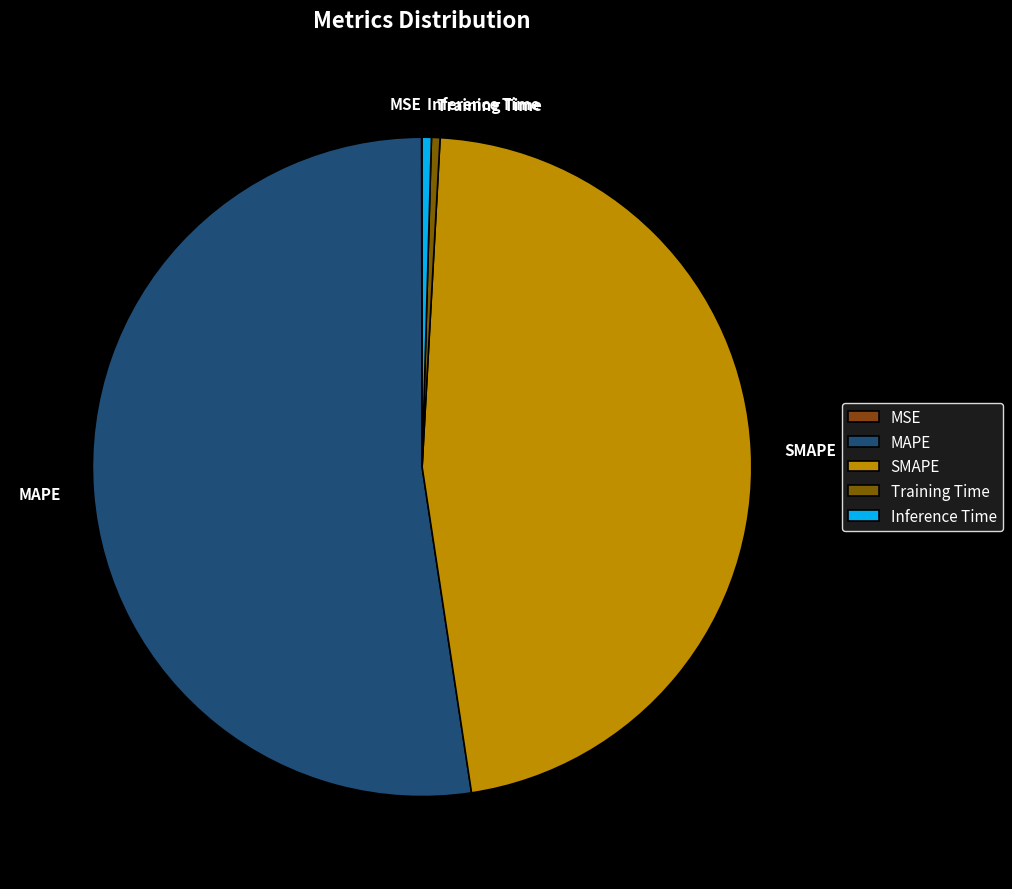

Does any single category account for the majority?

Yes